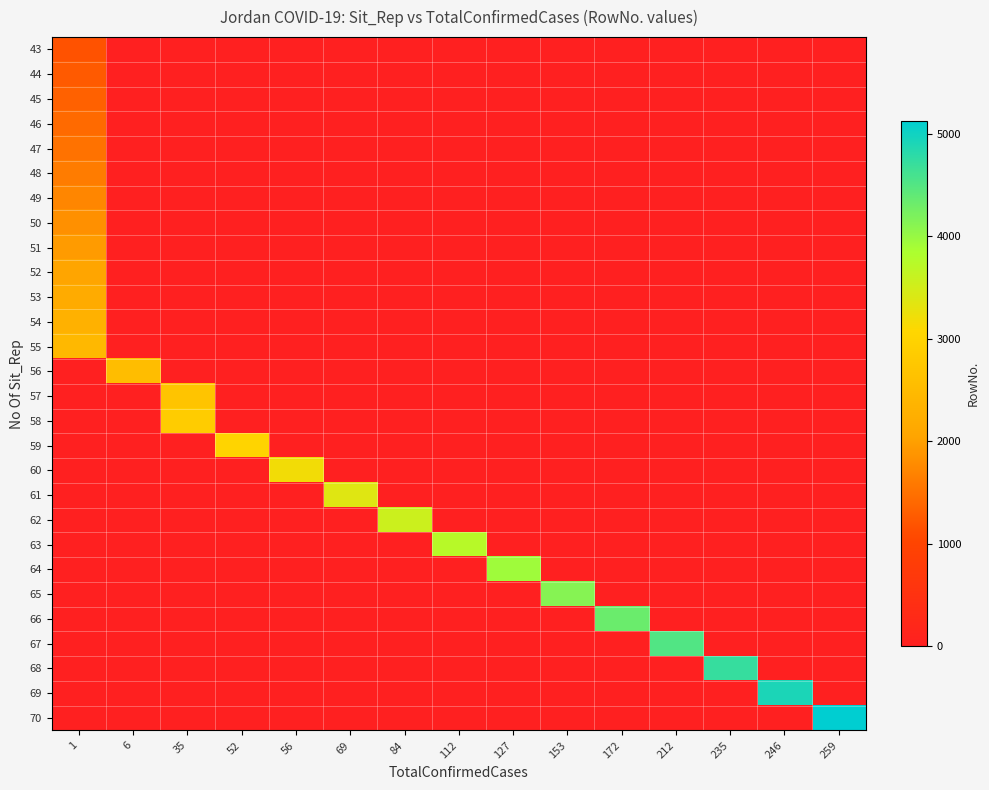

At which category is the sum across all series the highest?

1